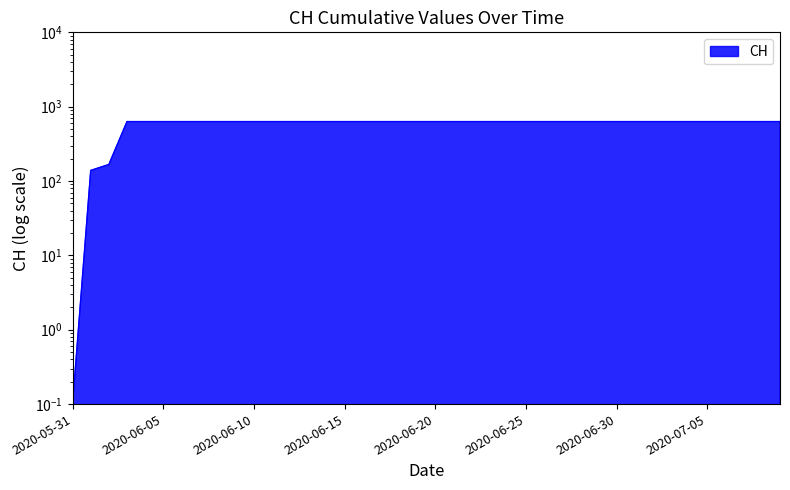

Which label corresponds to the smallest value in the chart?

2020-05-31